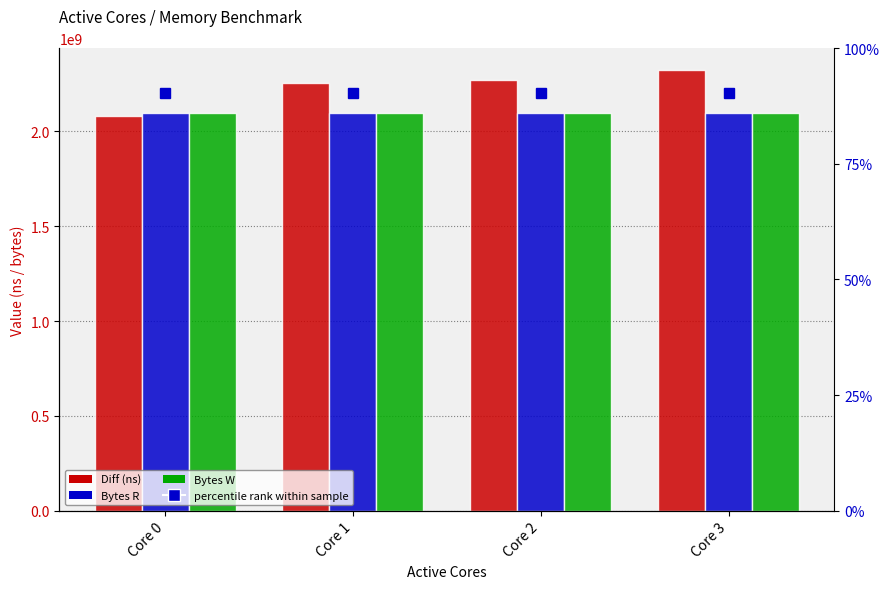

Is the value of Bytes W at Core 1 greater than the value of percentile rank within sample at Core 2?

Yes